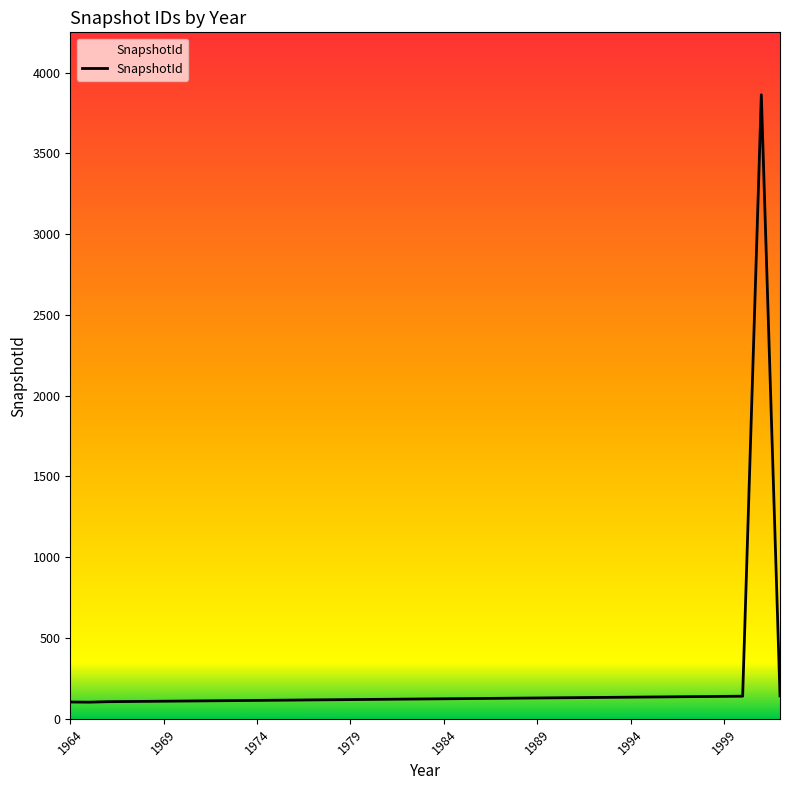

What is the average value?

218